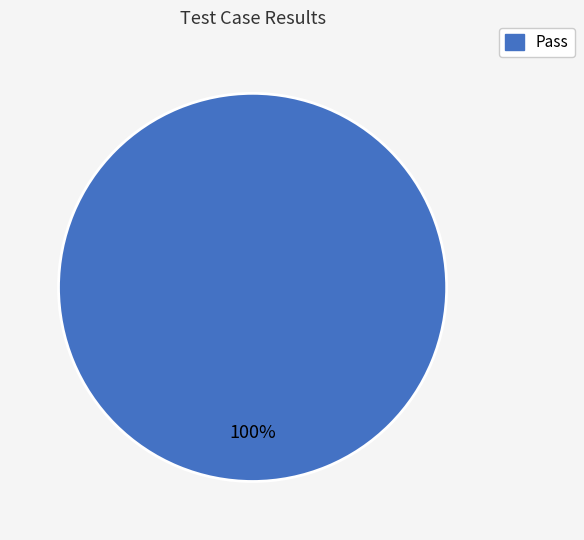

Is there a majority slice in this chart?

Yes